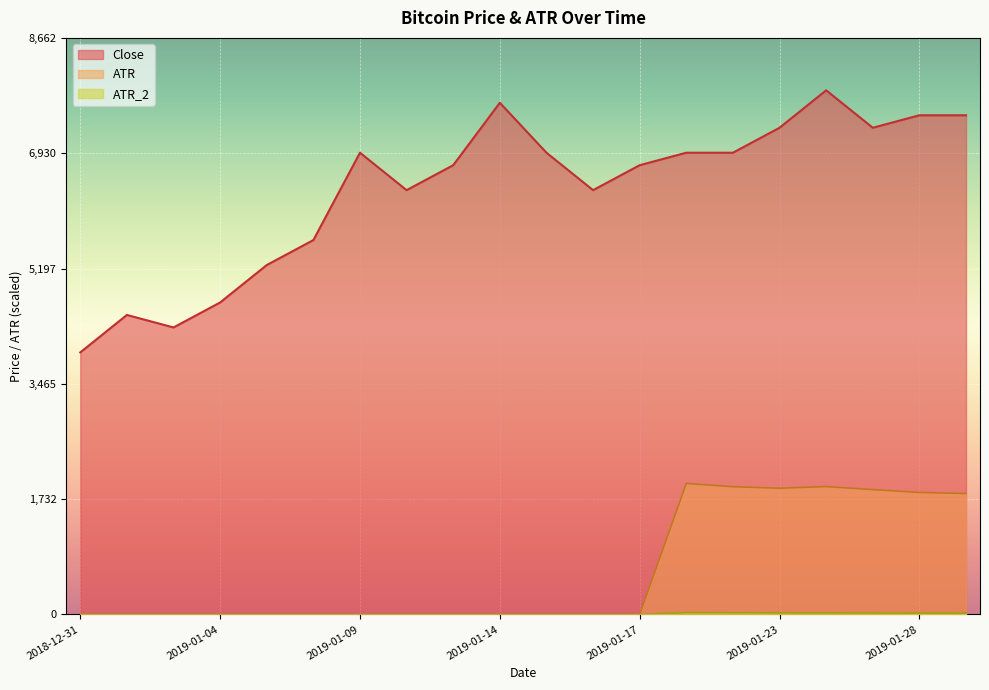

True or false: ATR and ATR_2 intersect in this chart.

False